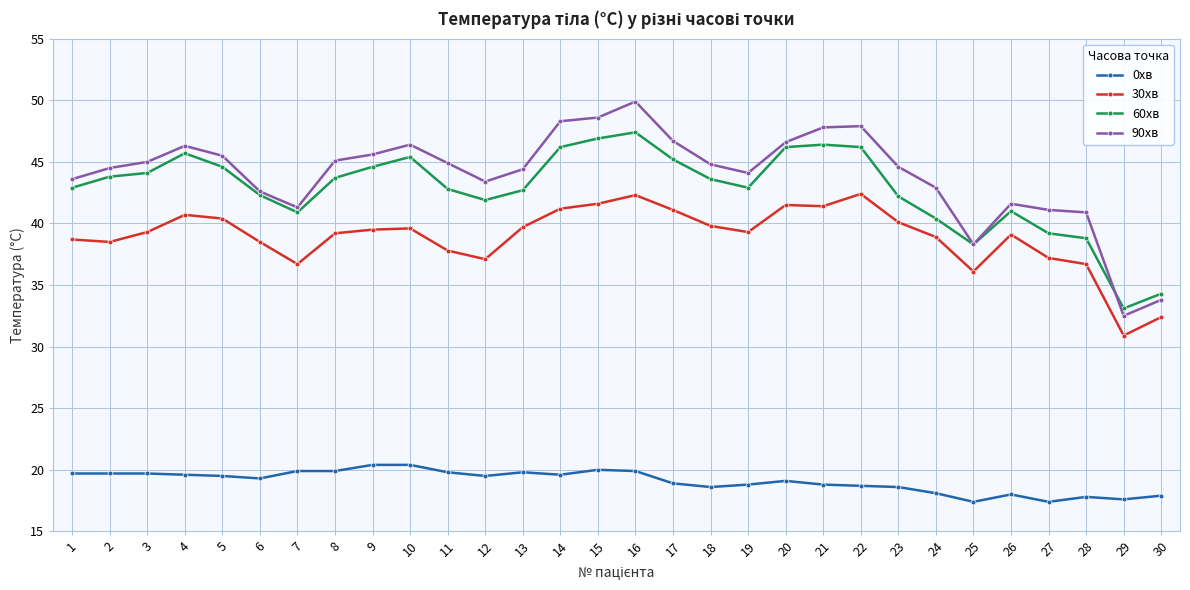

How many lines are shown in the chart?

4